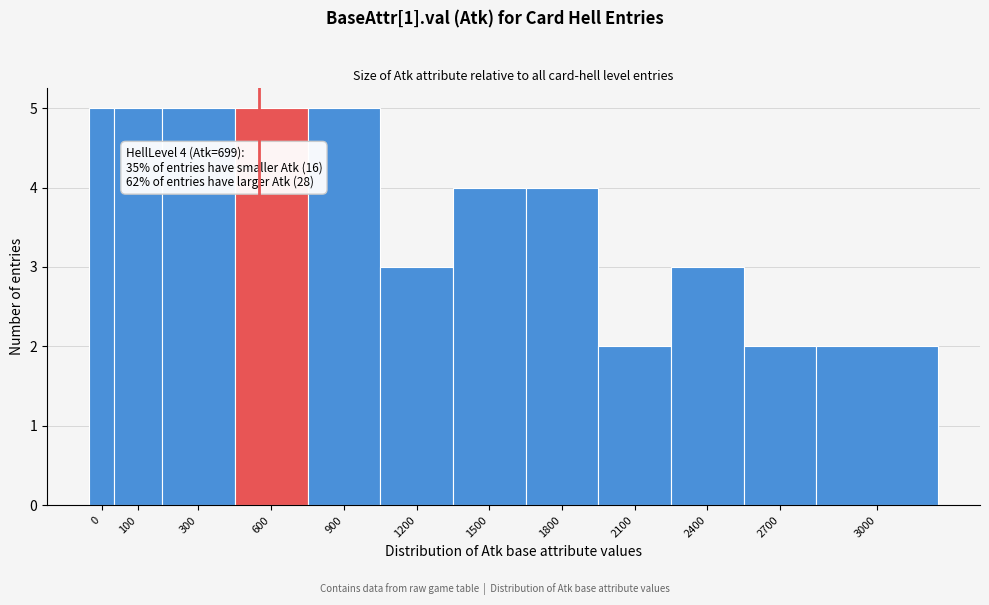

Reading left to right, extract all data points from this chart.

0=5	100=5	300=5	600=5	900=5	1200=3	1500=4	1800=4	2100=2	2400=3	2700=2	3000=2